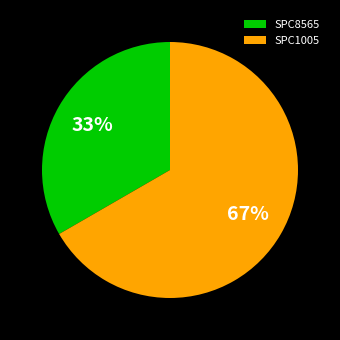

How many segments does this pie chart have?

2